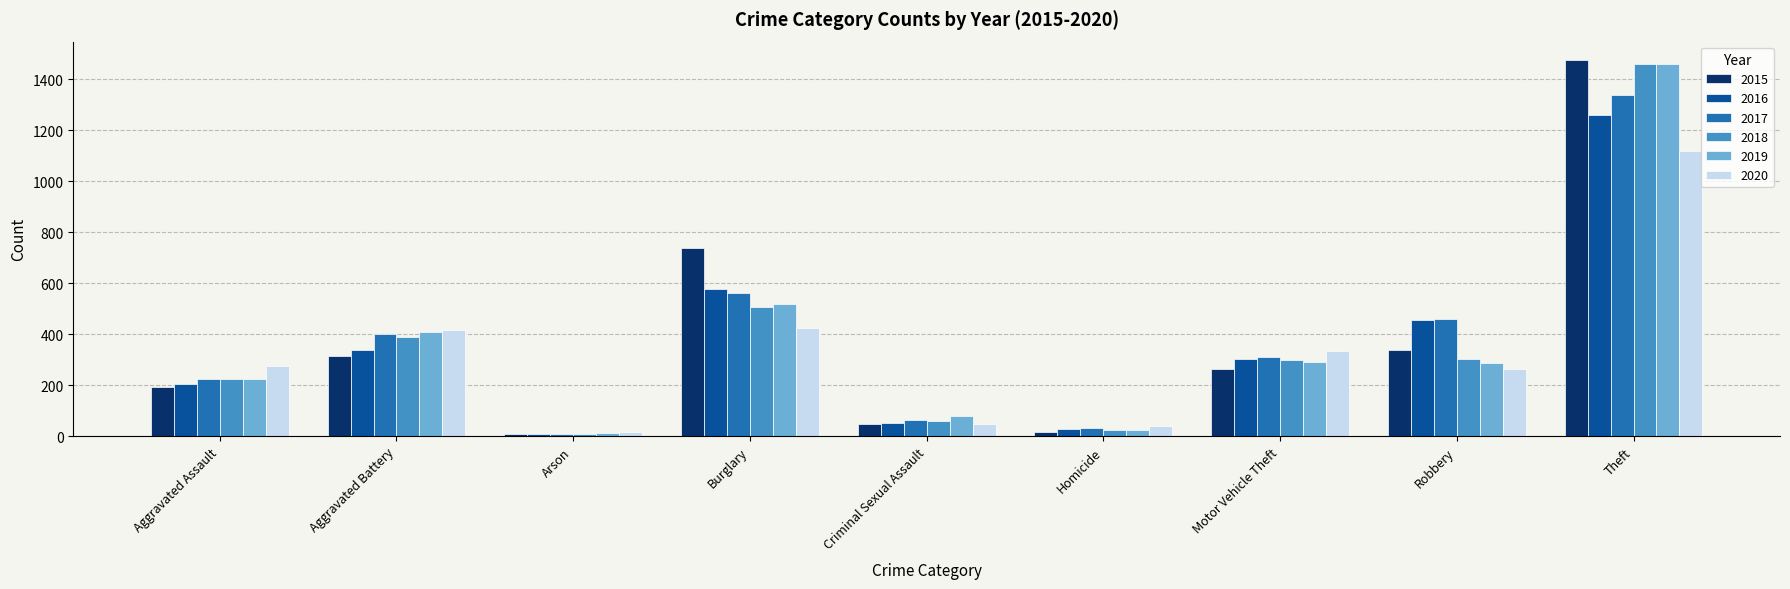

How many series are shown in this chart?

6